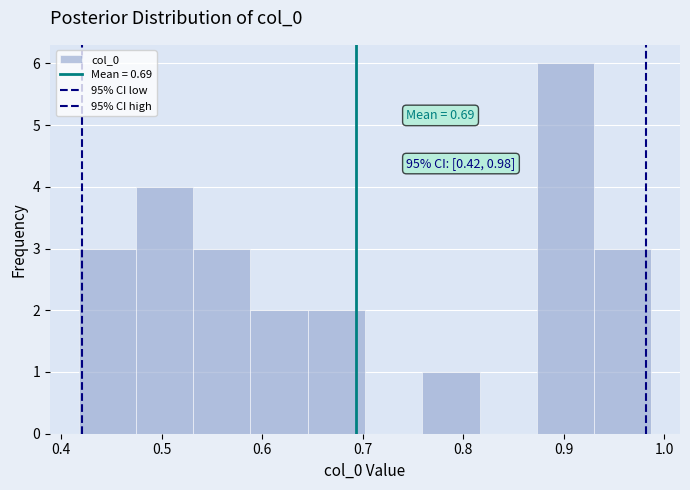

Over which range of the x-axis is the bar tallest?

0.87 to 0.93